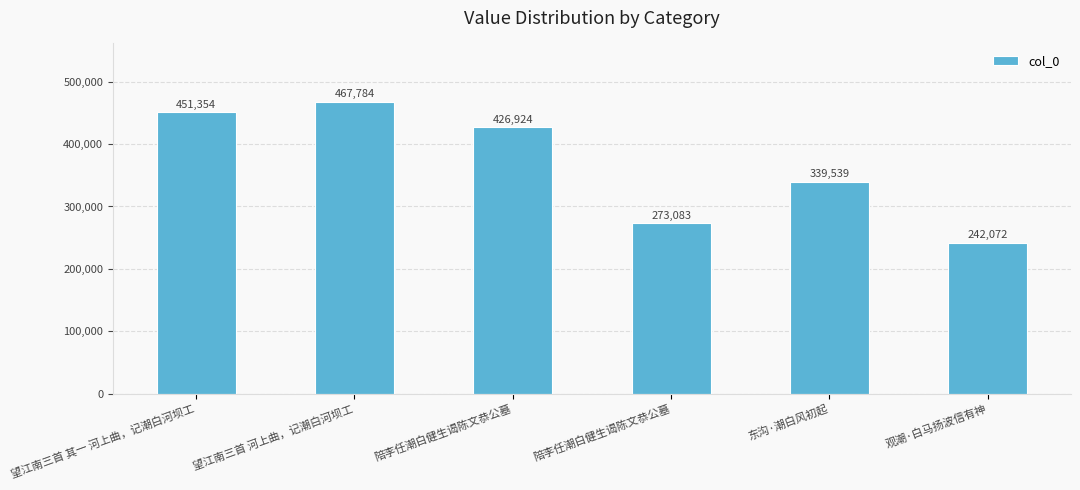

Does the chart contain any negative values?

No